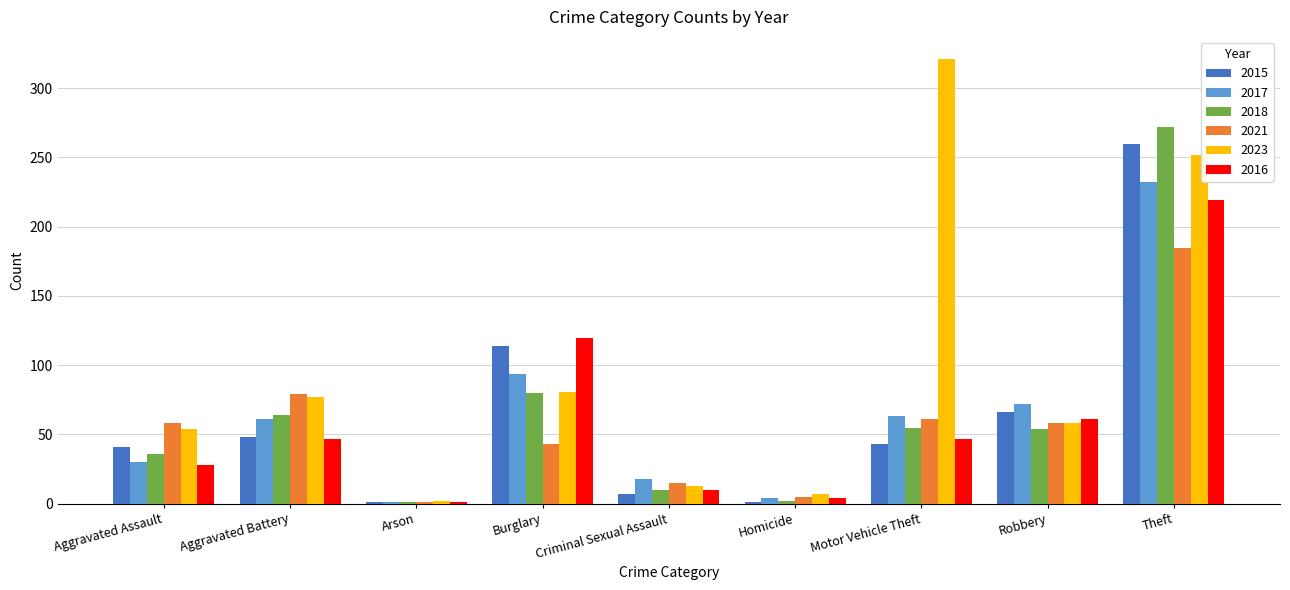

Count the number of categories in the chart.

9